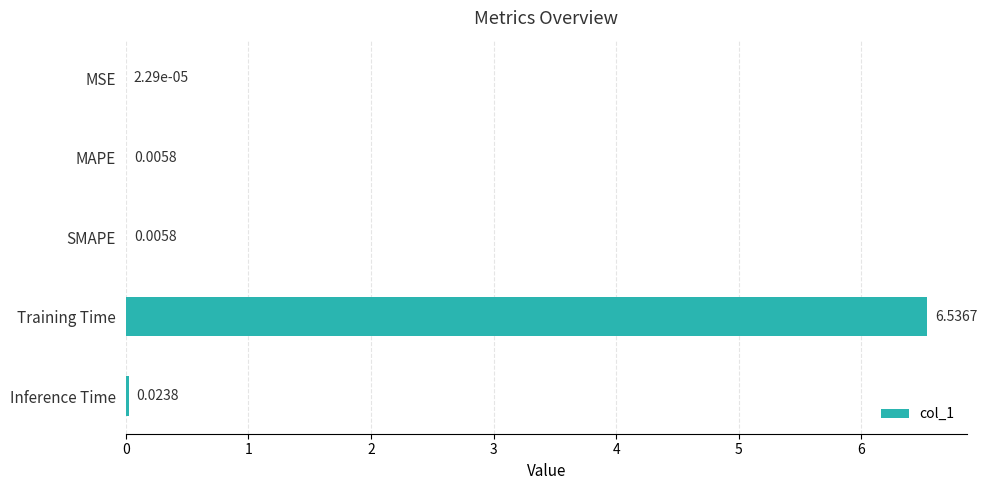

Which has a higher value, MSE or SMAPE?

SMAPE